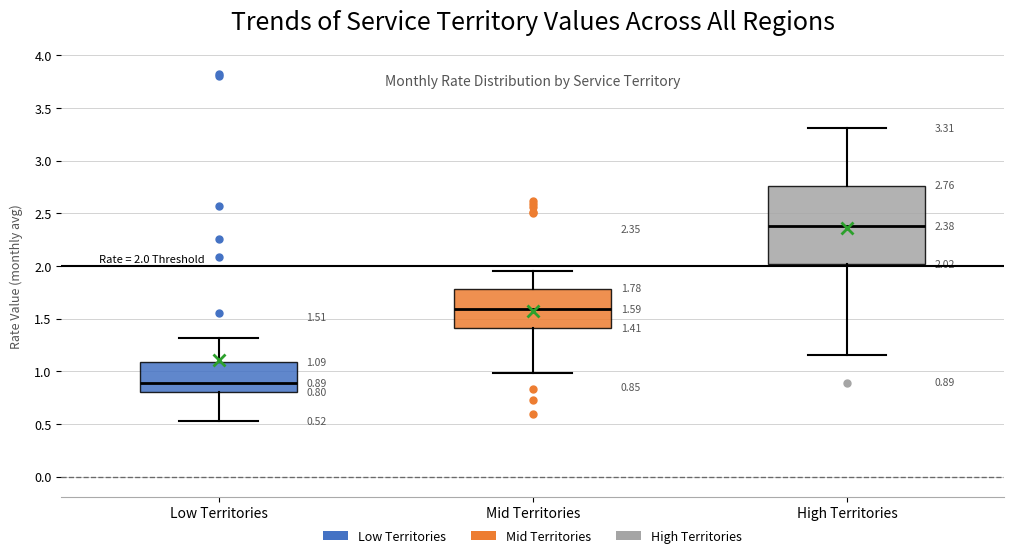

Which box is the tallest, from its lower edge to its upper edge?

High Territories